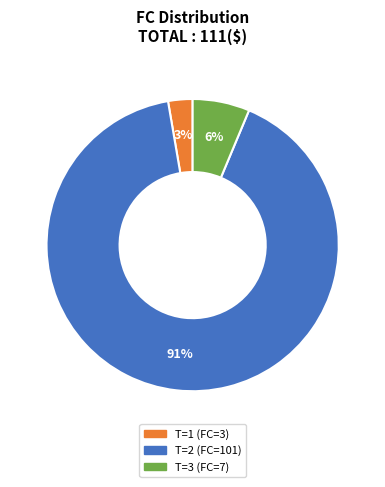

Count the number of slices in the pie.

3